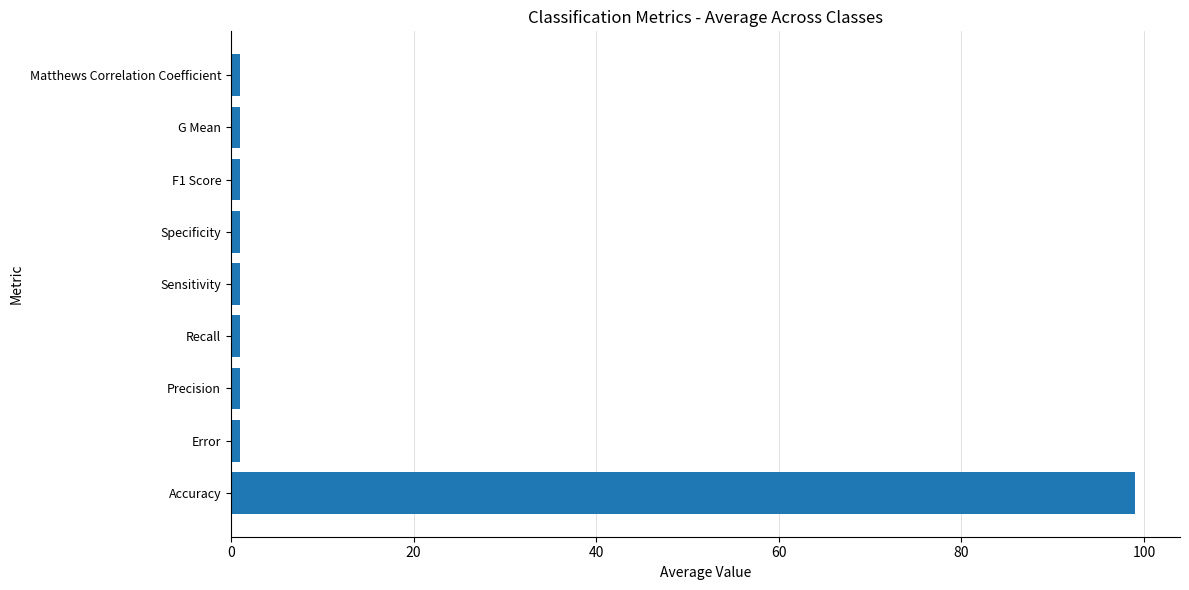

What is the maximum value shown in the chart?

99.0